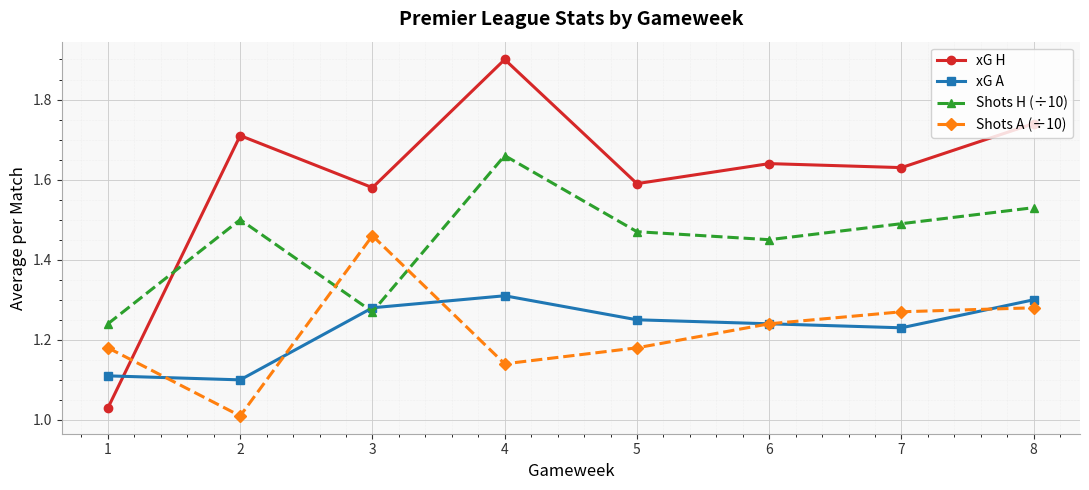

What is the sum of the xG H values at 2 and 5?

3.3